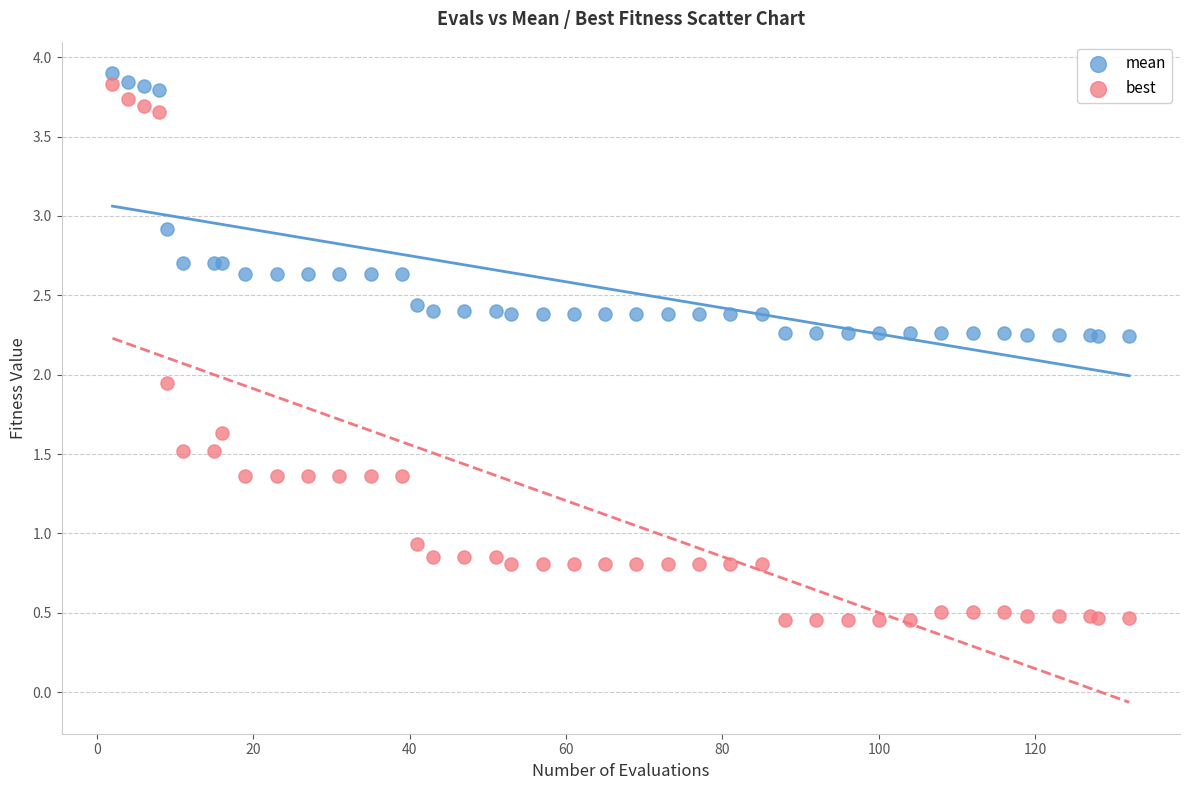

Which series has the largest Y range (max minus min)?

best